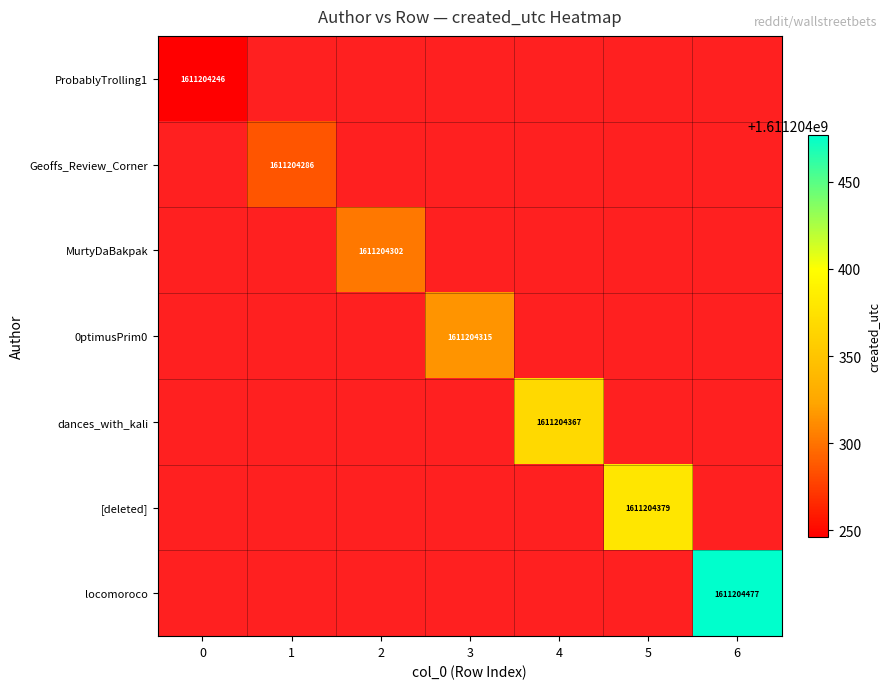

How many values in the 0ptimusPrim0 series exceed 0?

1